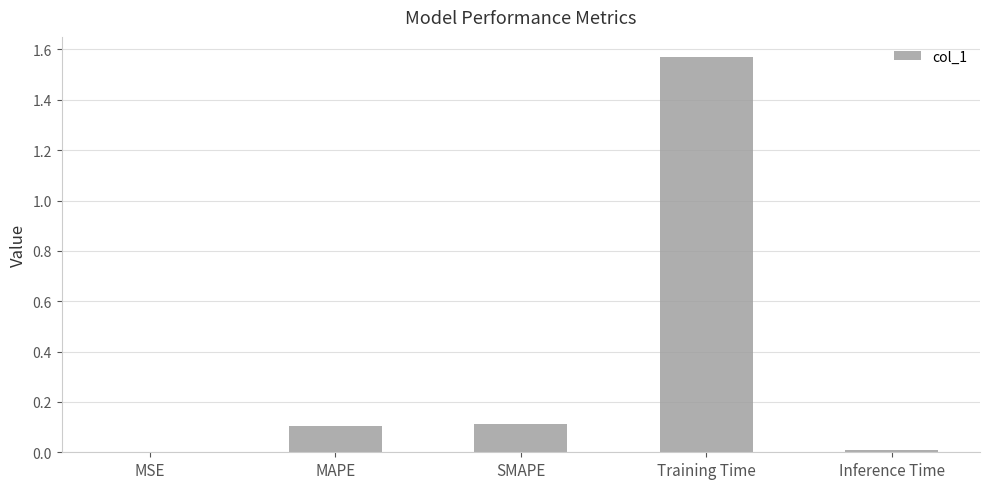

Are the bars horizontal?

No